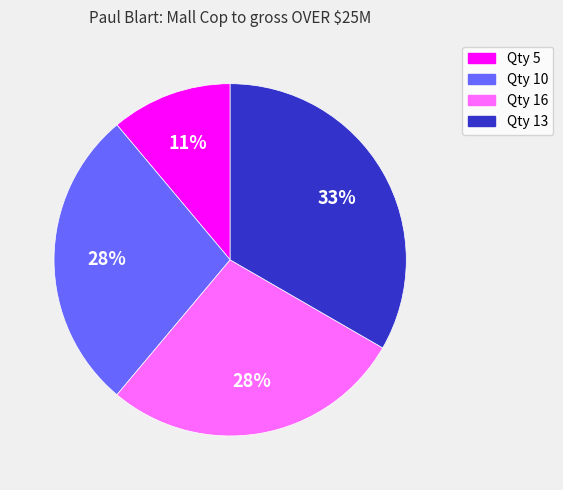

To the nearest percent, what is the difference between the largest and smallest slice percentages?

22%